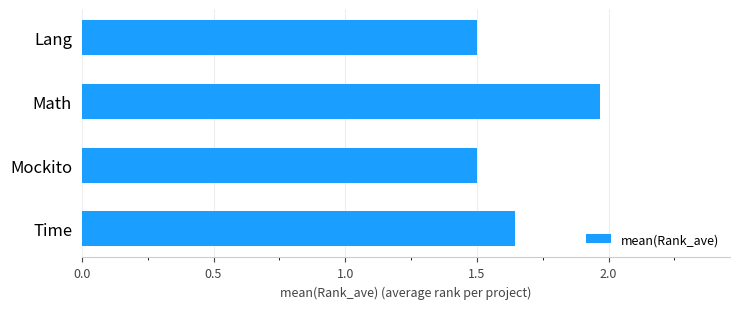

The chart shows a value of 0.8 at Math. True or false?

False